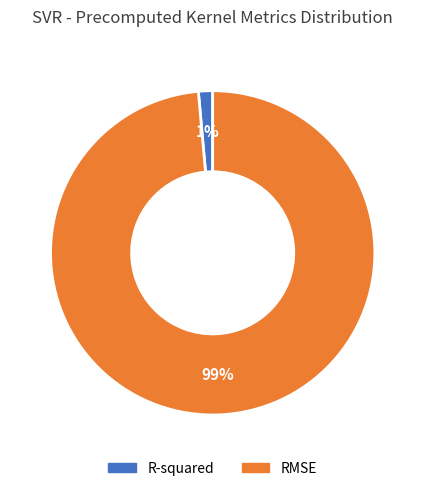

Does RMSE account for over 50% of the chart?

Yes